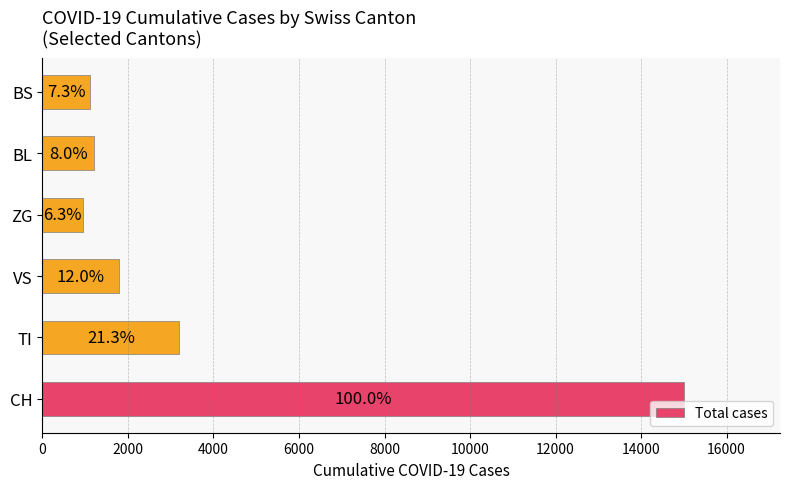

What is the average value?

3875